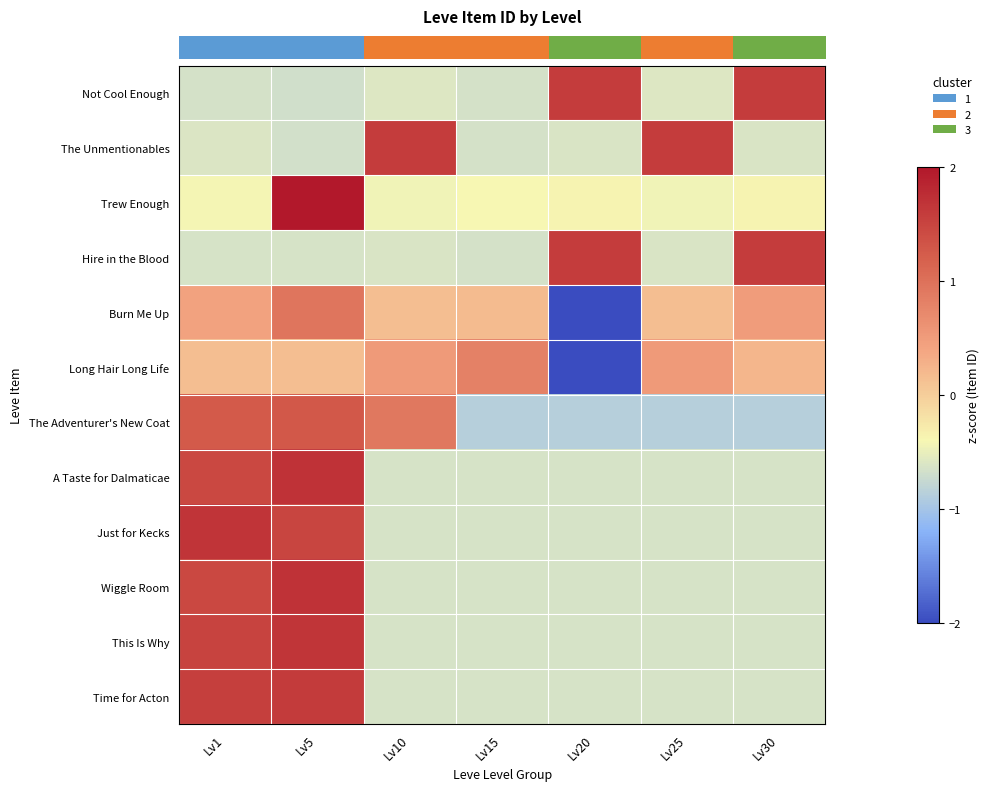

At how many categories does at least one series exceed 1?

6